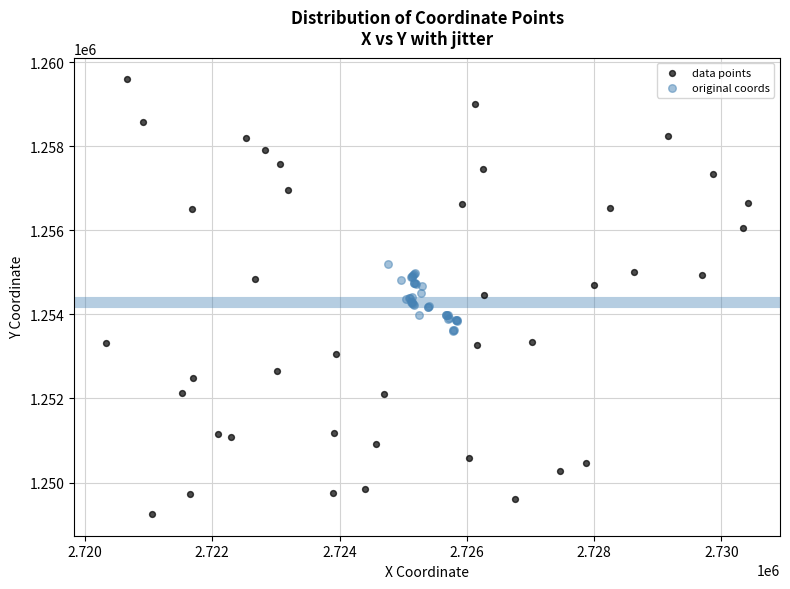

Which series has the widest spread of Y values?

data points